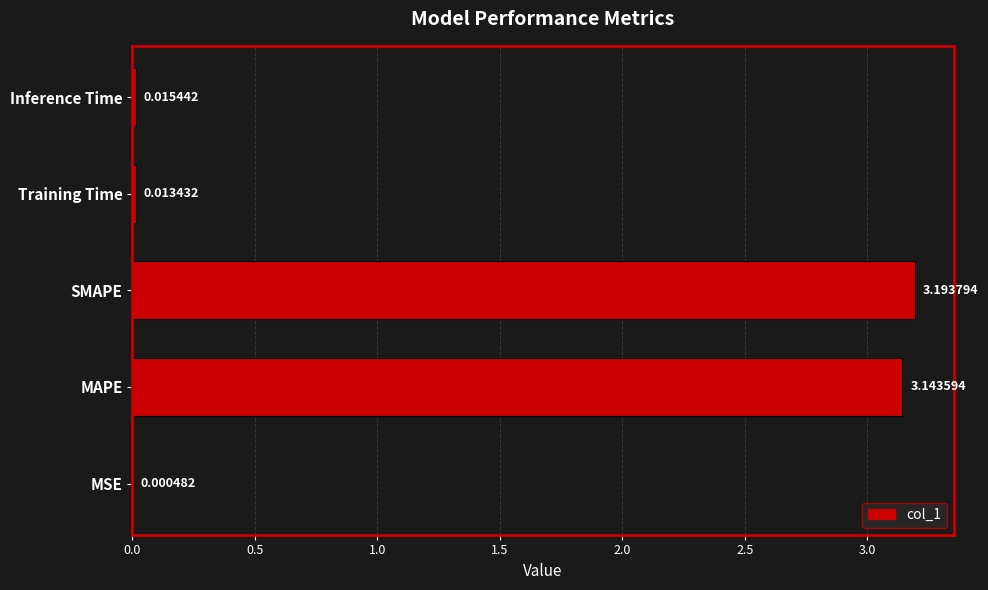

What is the sum of the values at MSE and SMAPE?

3.2